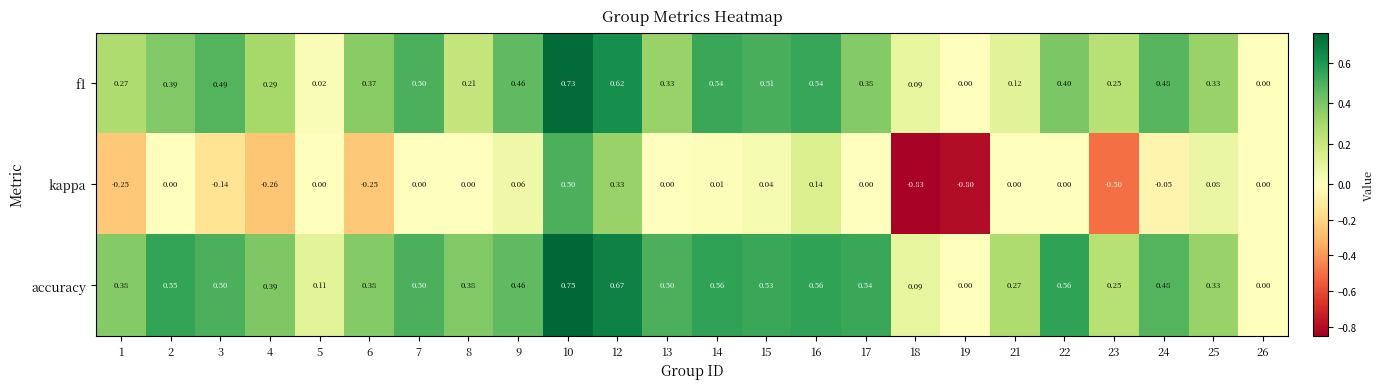

Is the value of kappa at 4 greater than the value of accuracy at 8?

No